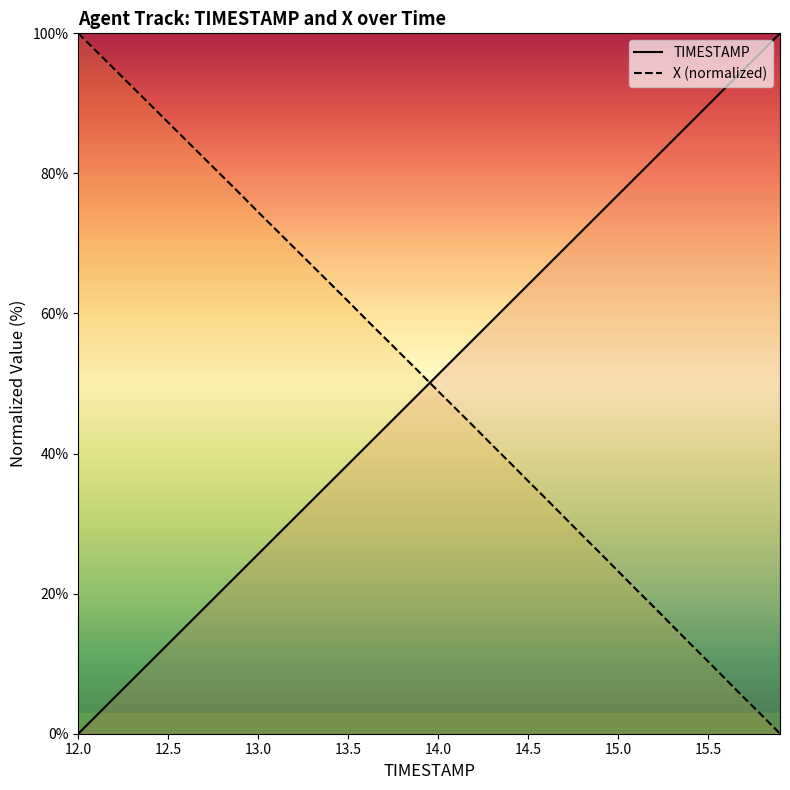

What are all the series names shown in the legend?

TIMESTAMP, X (normalized)